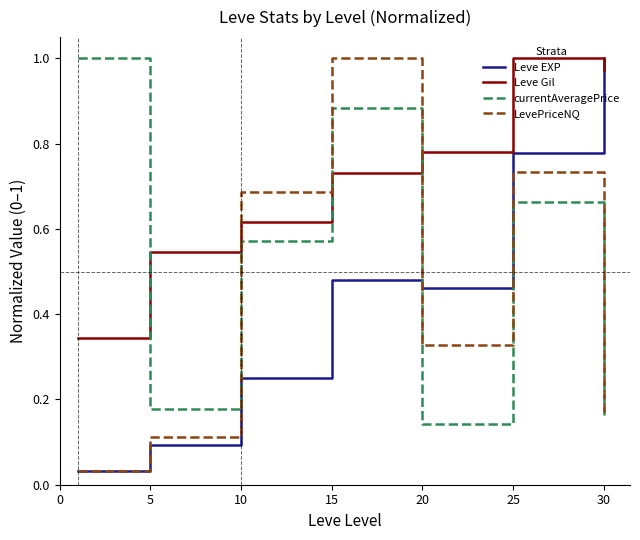

True or false: Leve EXP and Leve Gil intersect in this chart.

True